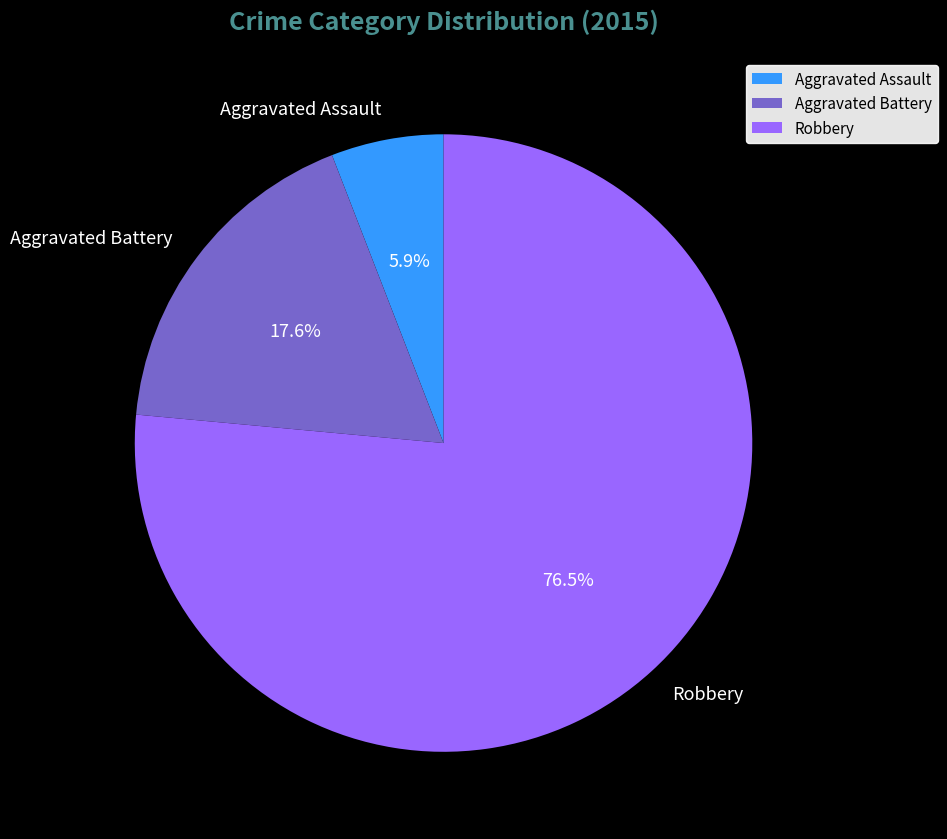

Which category accounts for the majority?

Robbery